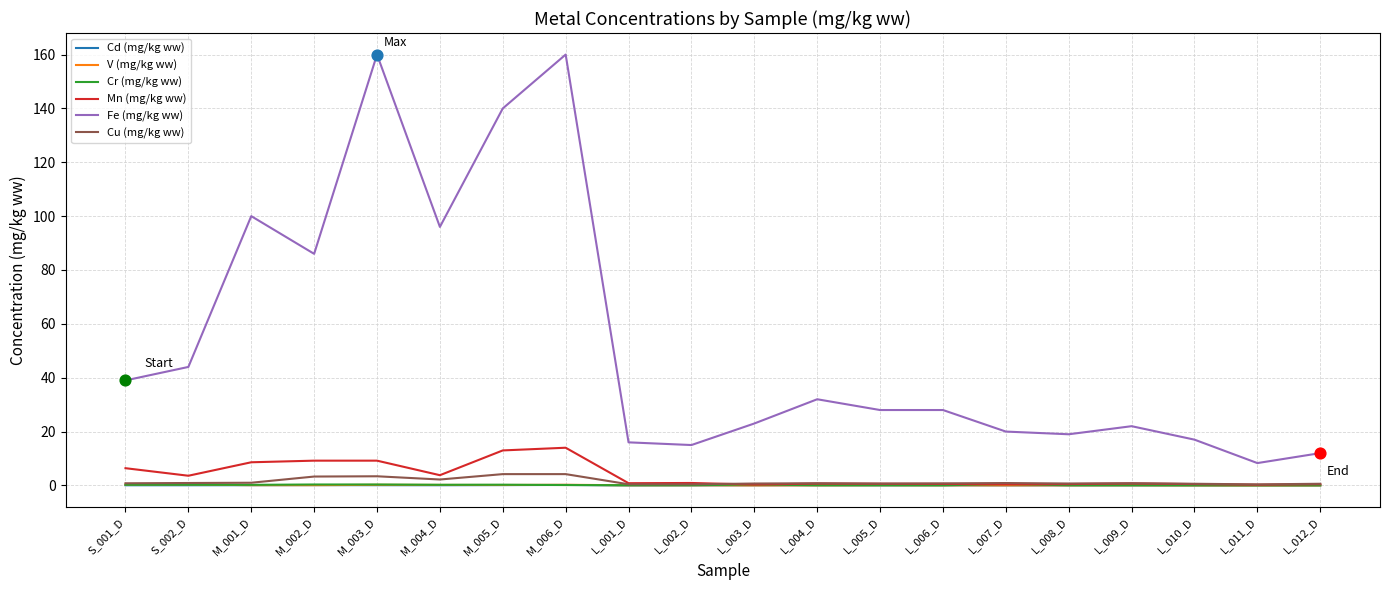

Which series has the largest range (max minus min)?

Fe (mg/kg ww)